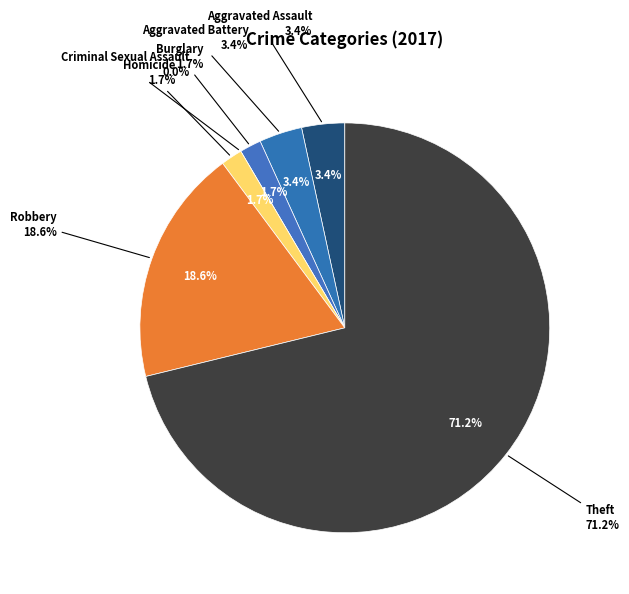

Count the number of slices in the pie.

7